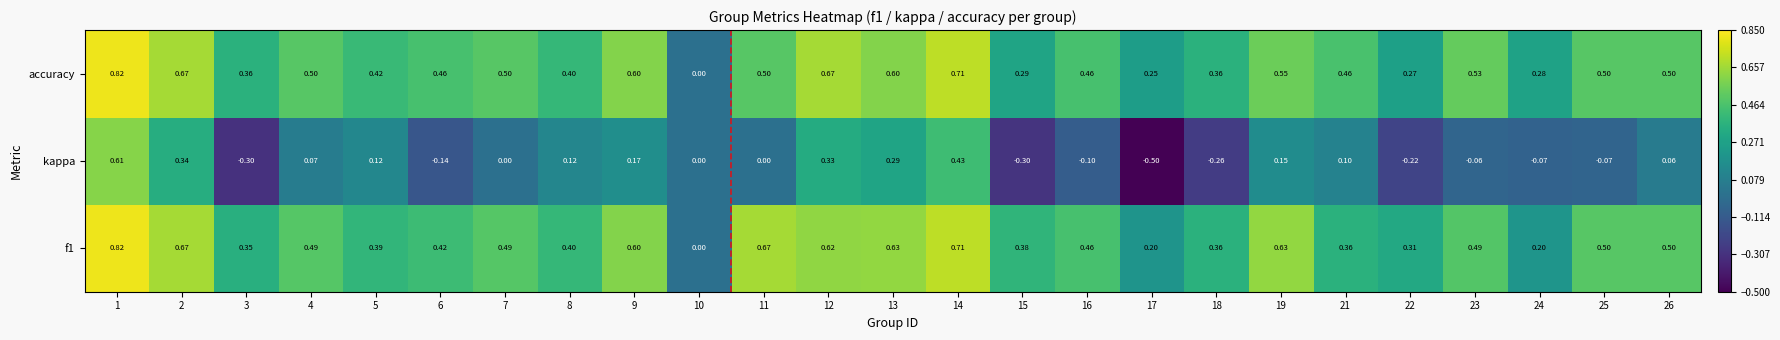

Which label corresponds to the smallest value in the chart?

17